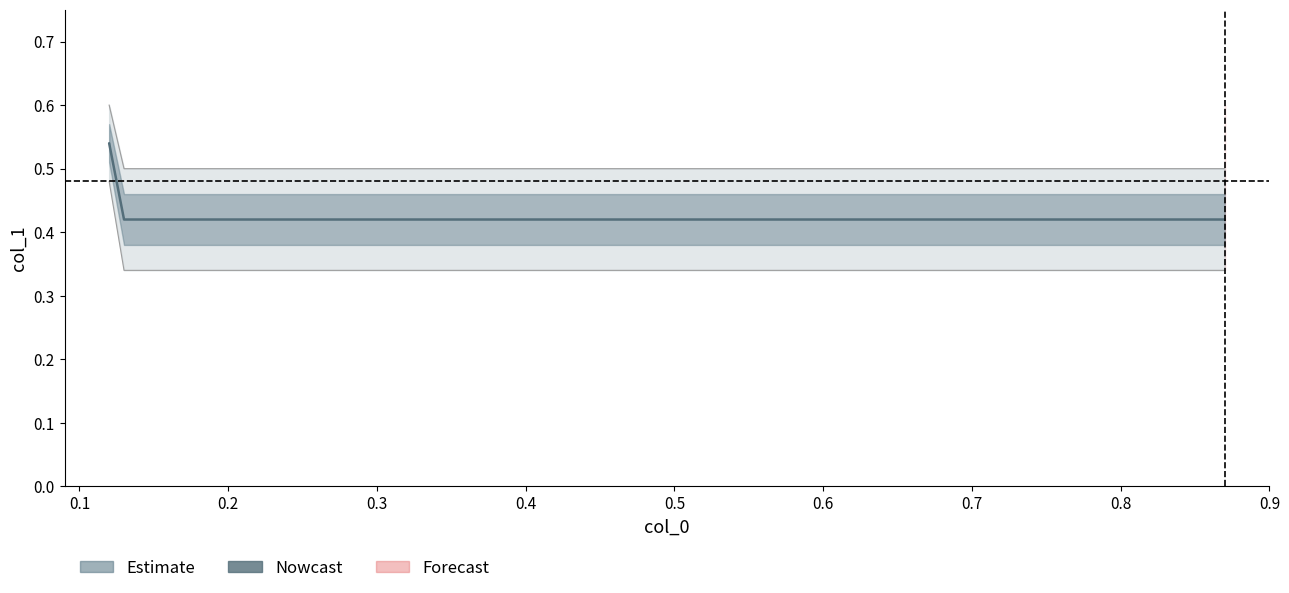

What is the minimum value shown in the chart?

0.4